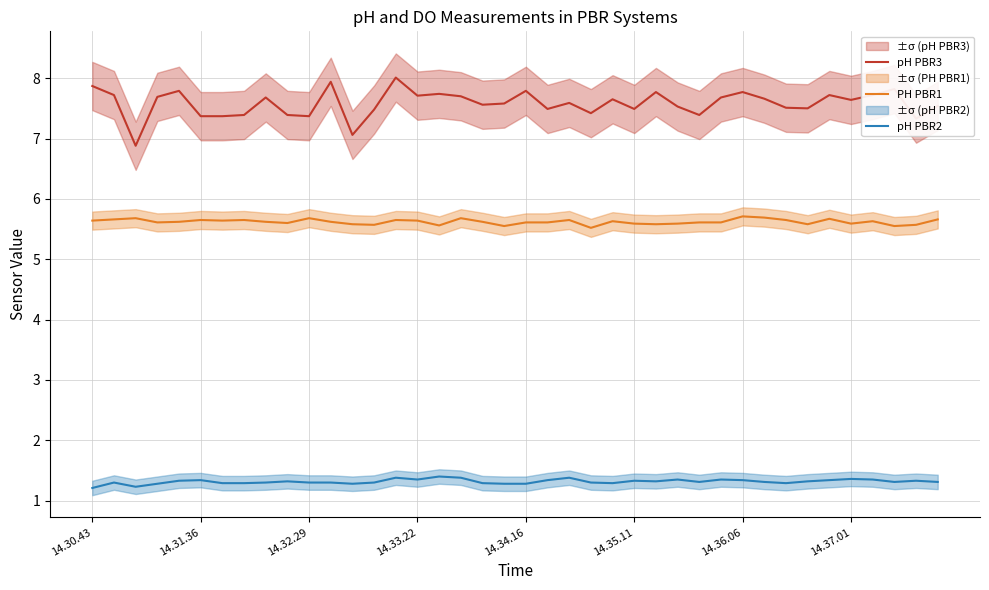

At which category is the sum across all series the highest?

14